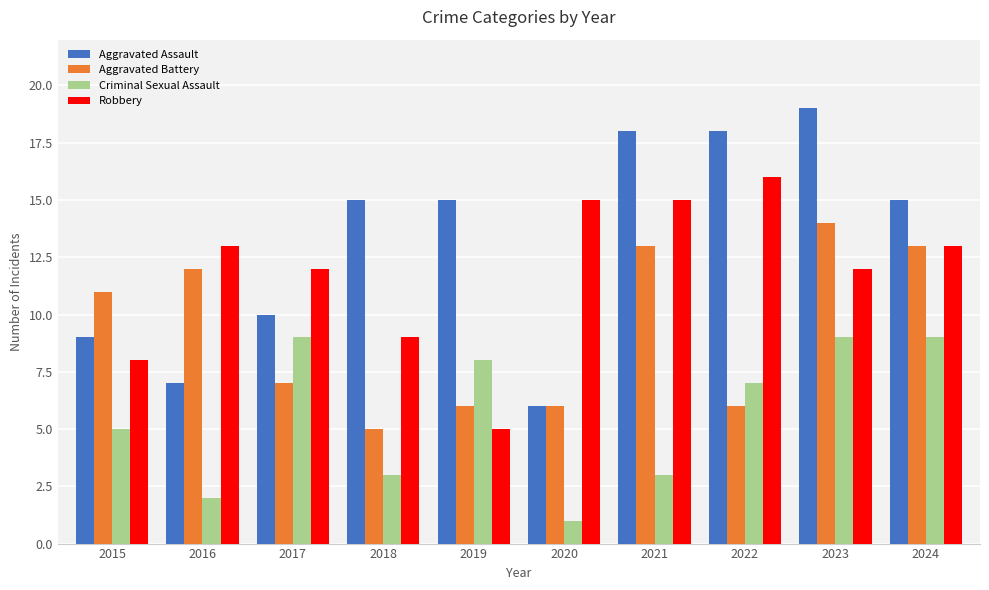

Rank the series by their maximum value, from highest to lowest.

Aggravated Assault, Robbery, Aggravated Battery, Criminal Sexual Assault